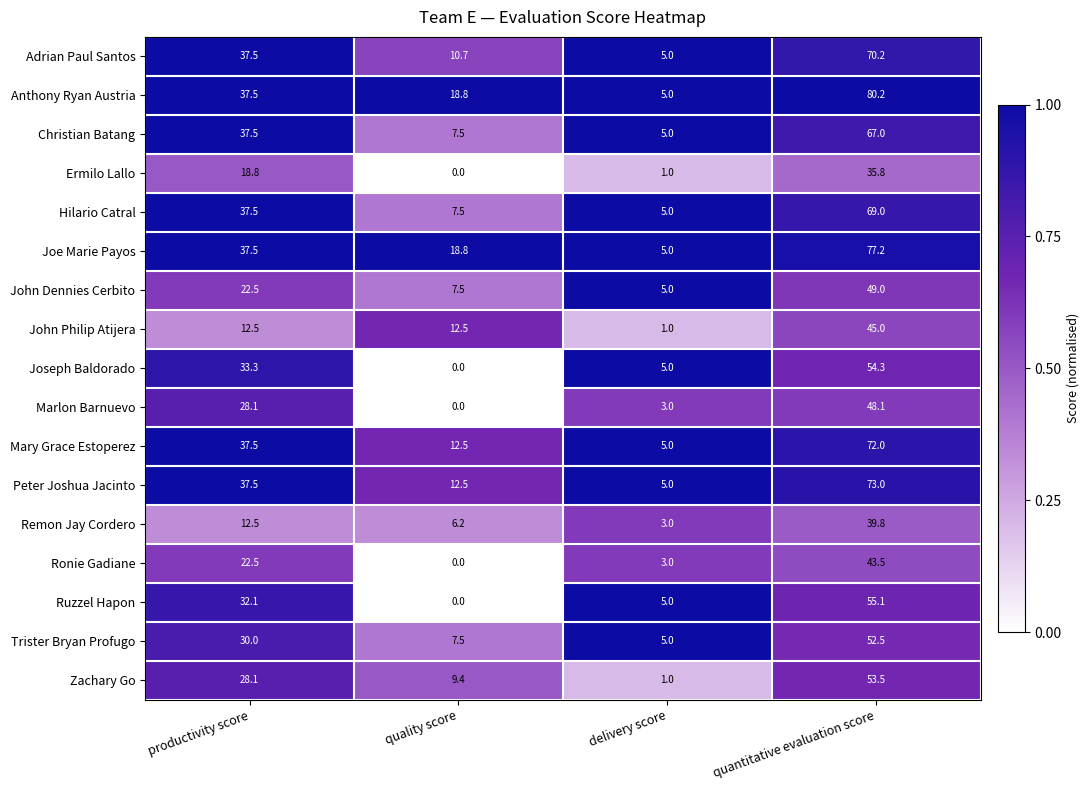

The value of Zachary Go at productivity score is 45.2. True or false?

False